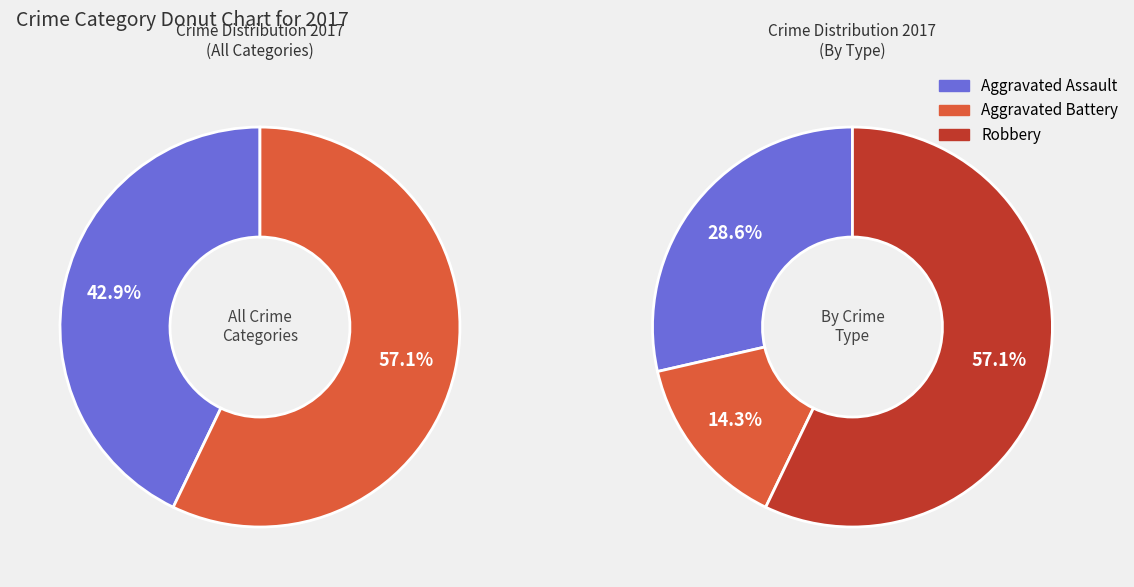

Combined, what portion of the pie is Aggravated Battery and Robbery?

71.4%